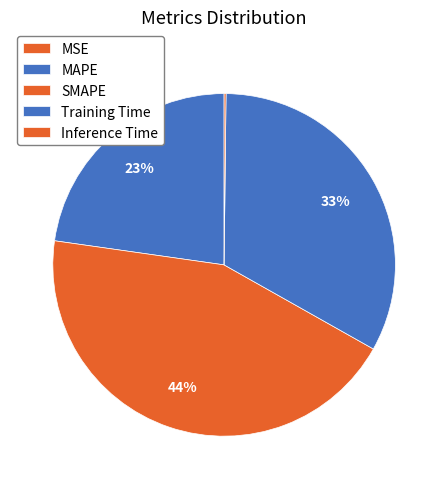

Between MSE and Inference Time, which is larger?

Inference Time